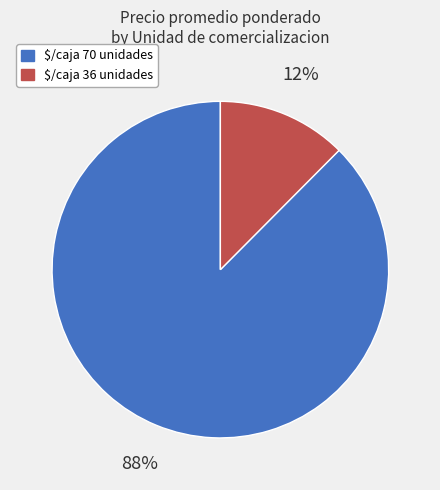

Is it true that $/caja 36 unidades is 12% of the pie?

True